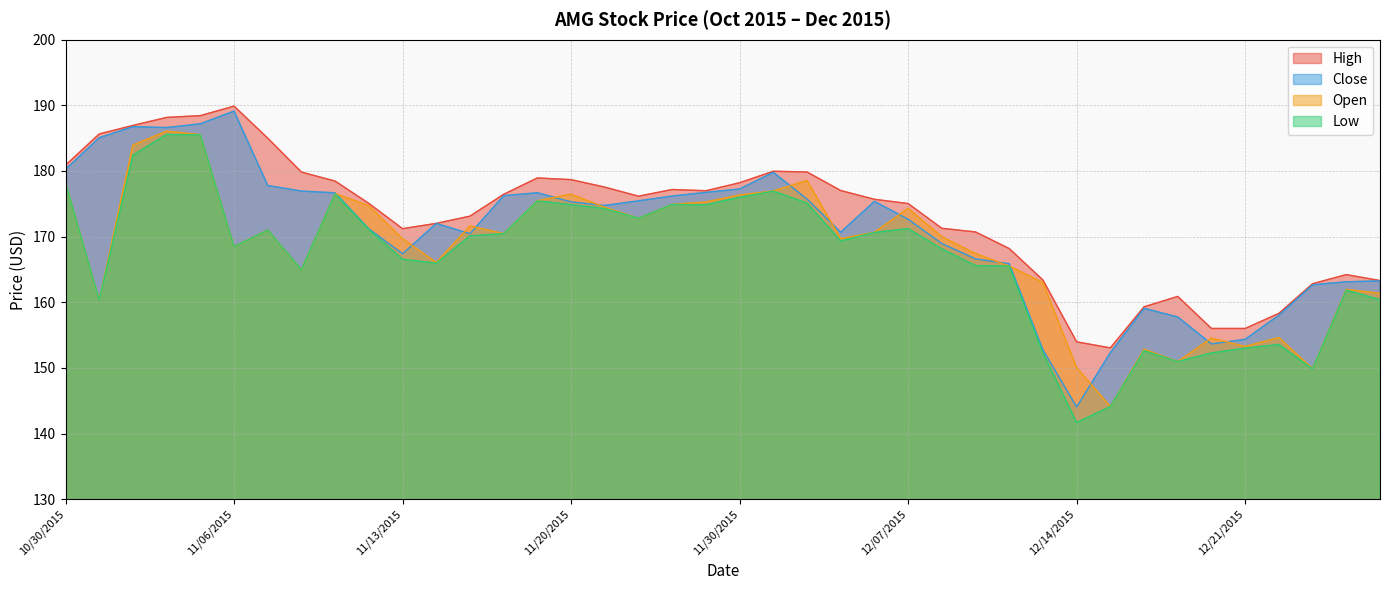

True or false: High and Low intersect in this chart.

False